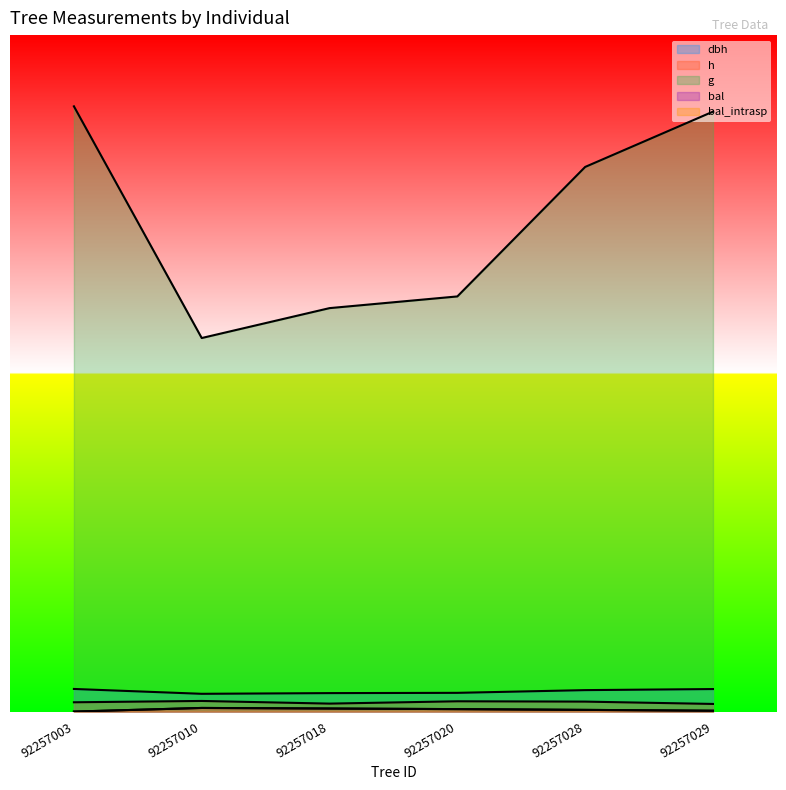

Which has a higher value, 92257029 or 92257028?

92257029